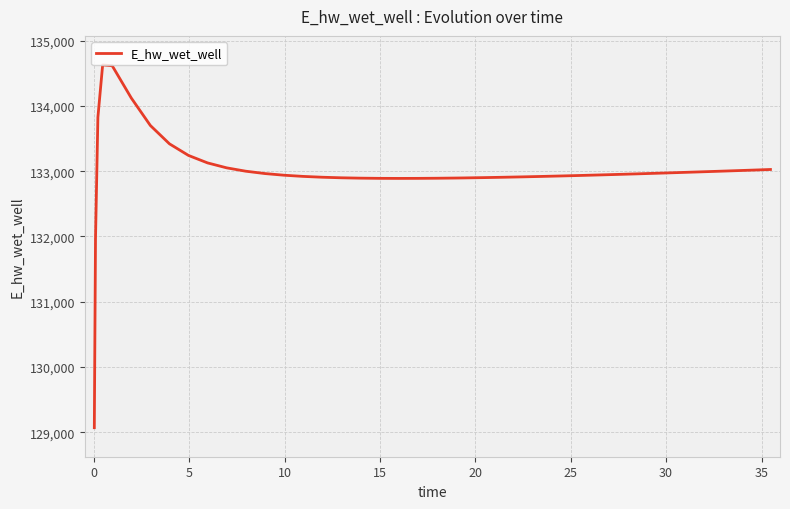

What is the difference between the maximum and minimum values?

5557.7